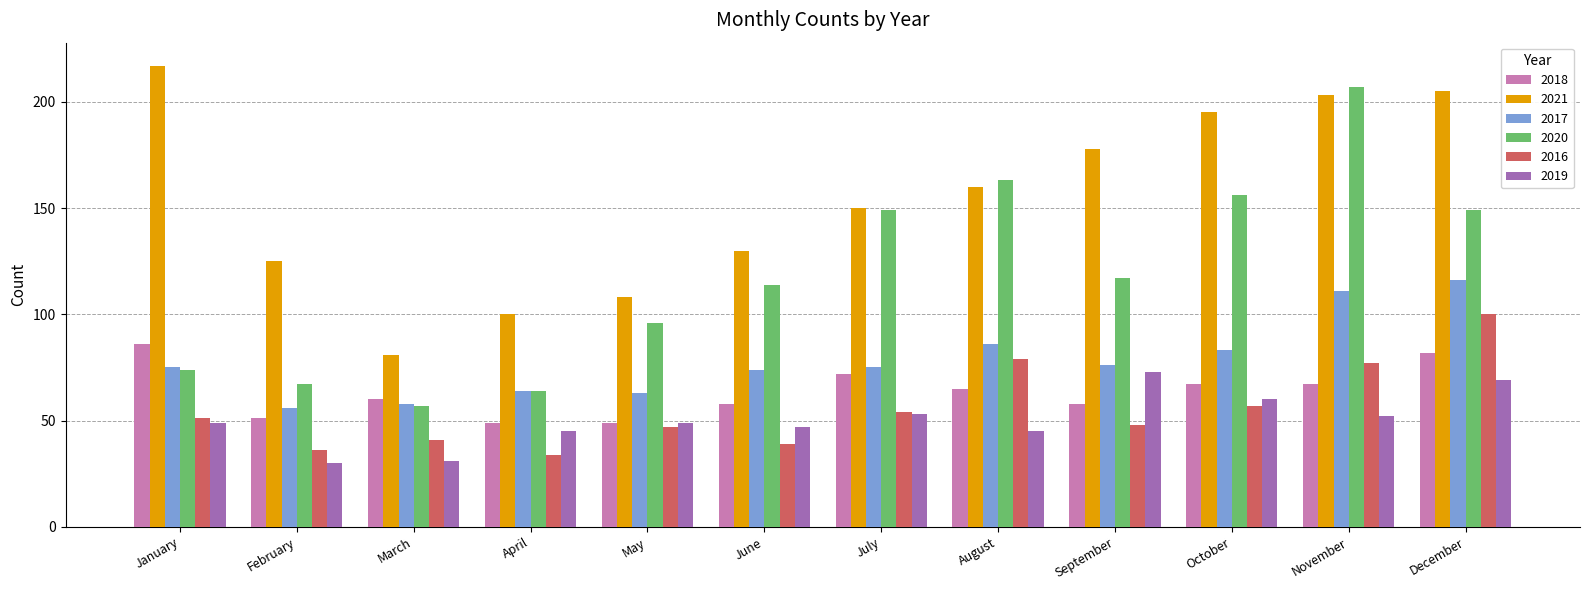

The value of 2017 at January is 37. True or false?

False